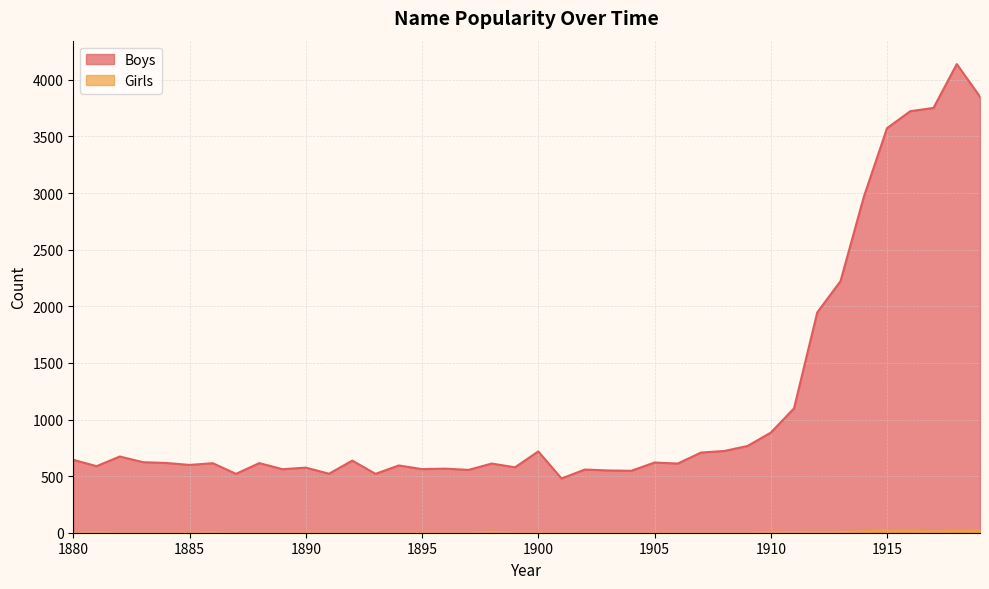

How many series are shown in this chart?

2